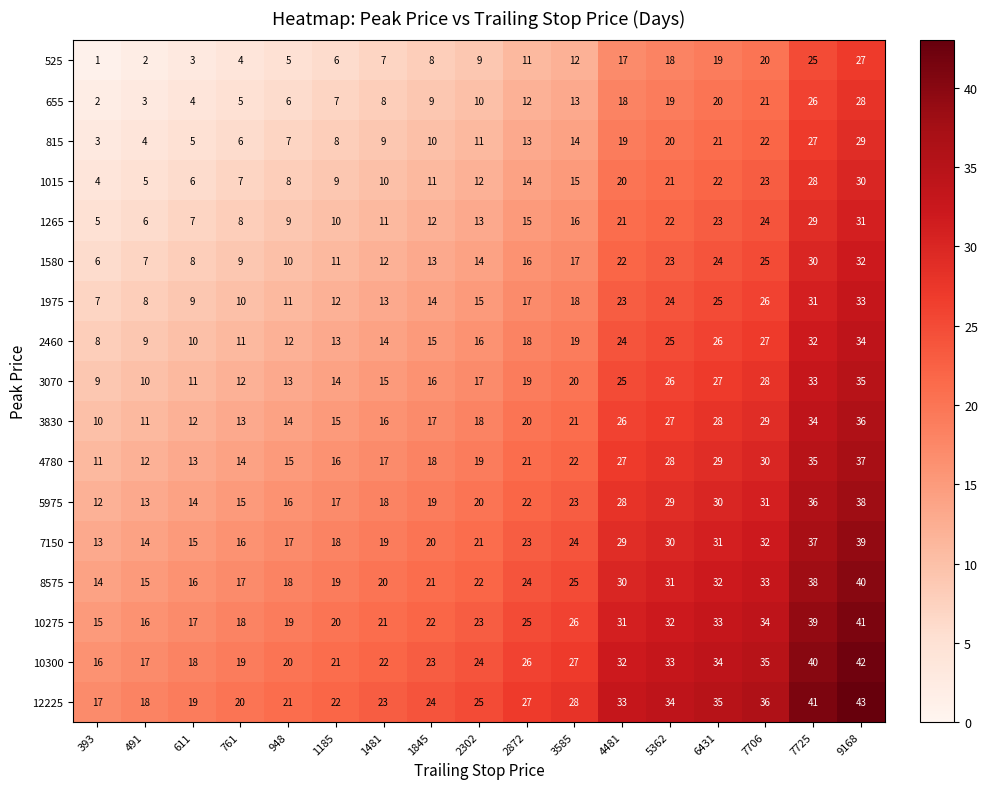

At which category does the chart reach its peak across all series?

9168